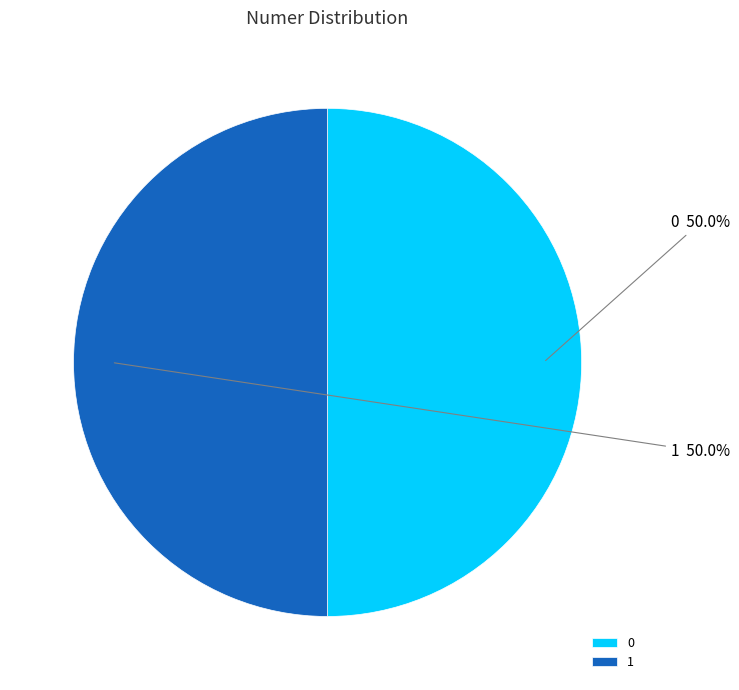

How many slices are in this pie chart?

2